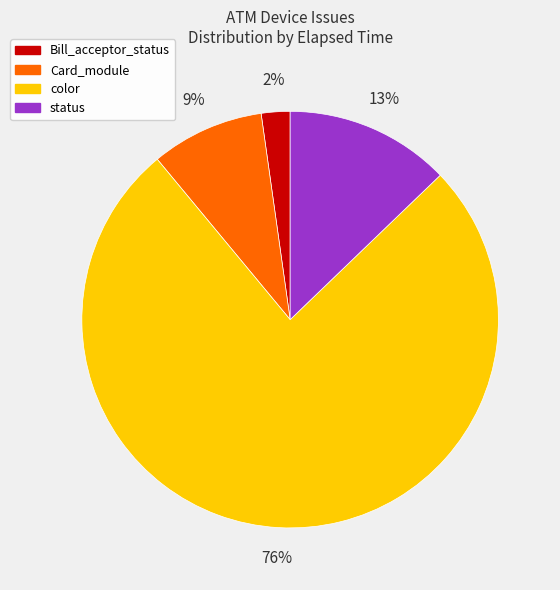

To the nearest percent, what is the difference between the largest and smallest slice percentages?

74%